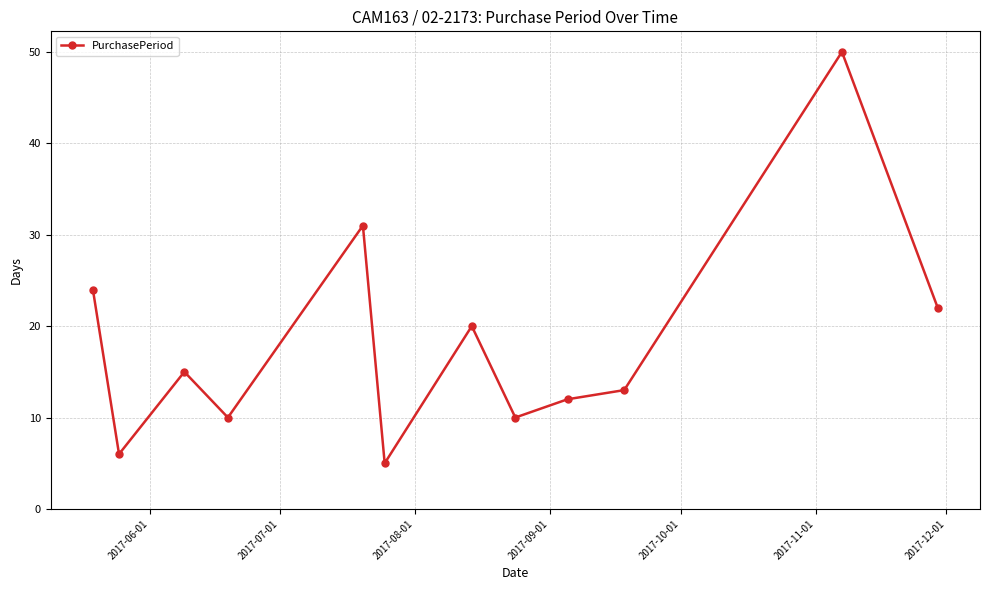

What is the difference between the maximum and minimum values?

45